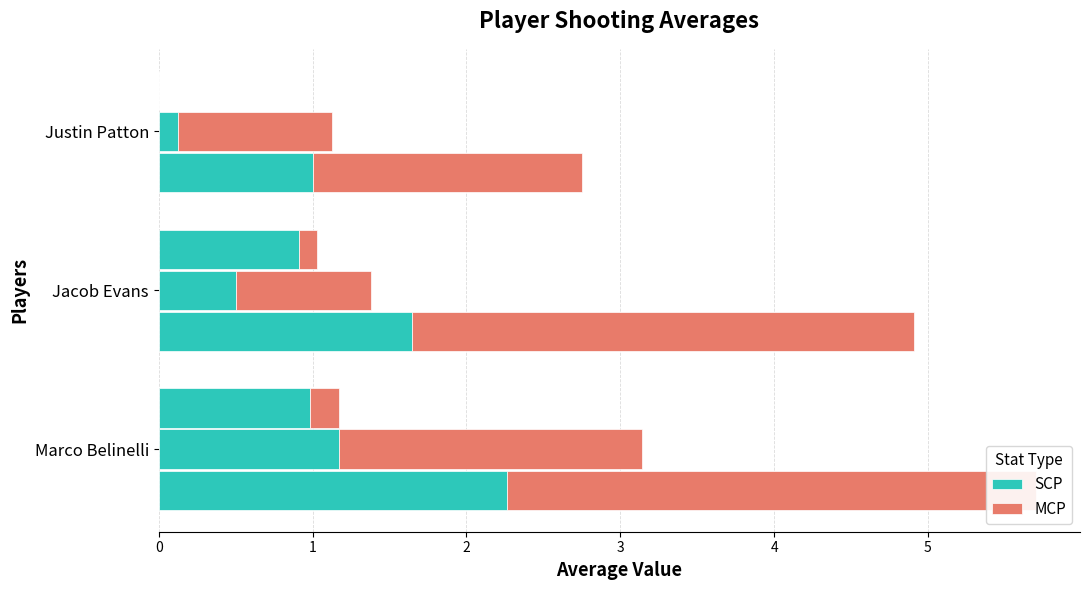

Is the value of MCP at Justin Patton greater than the value of SCP at Jacob Evans?

Yes